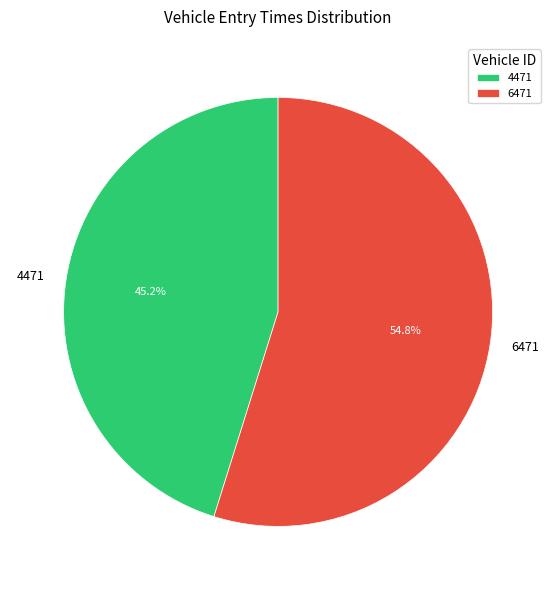

How many slices are in this pie chart?

2